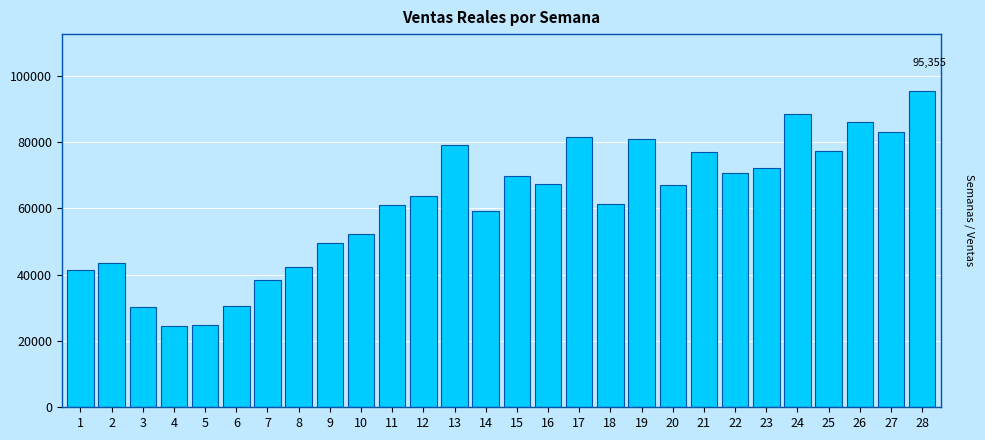

The value at 16 is 105837.6. True or false?

False